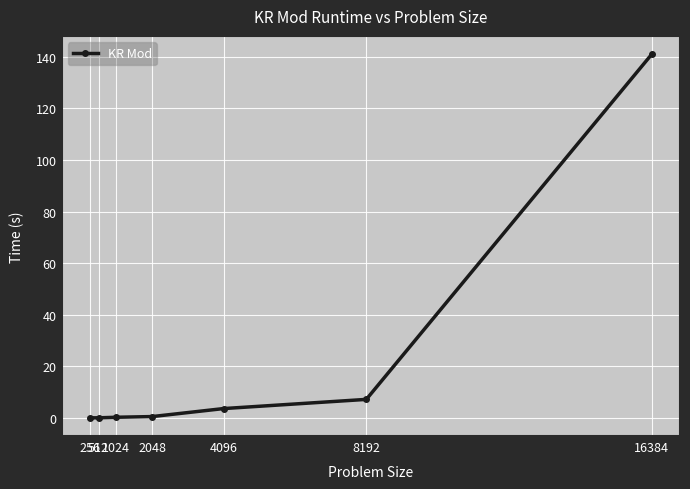

What is the maximum value shown in the chart?

141.0